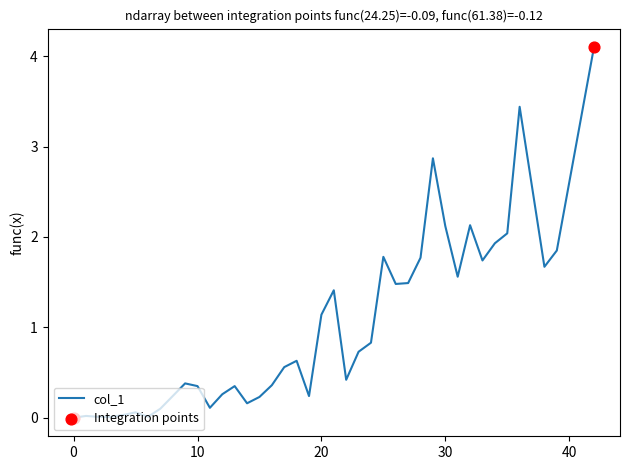

What is the difference between the maximum and minimum values?

4.1